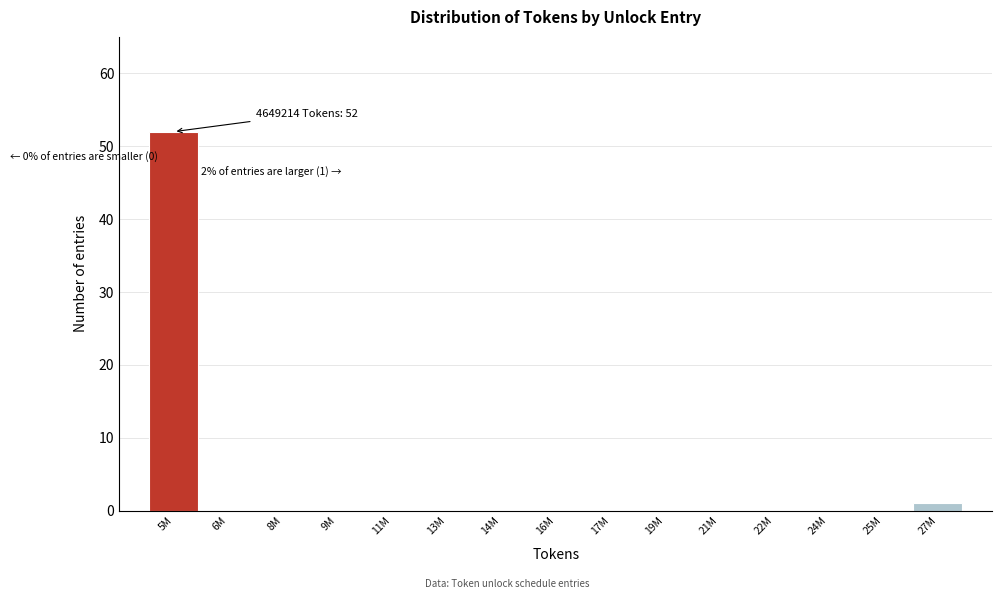

Reading right to left, extract all data points from this chart.

27M=1	25M=0	24M=0	22M=0	21M=0	19M=0	17M=0	16M=0	14M=0	13M=0	11M=0	9M=0	8M=0	6M=0	5M=52